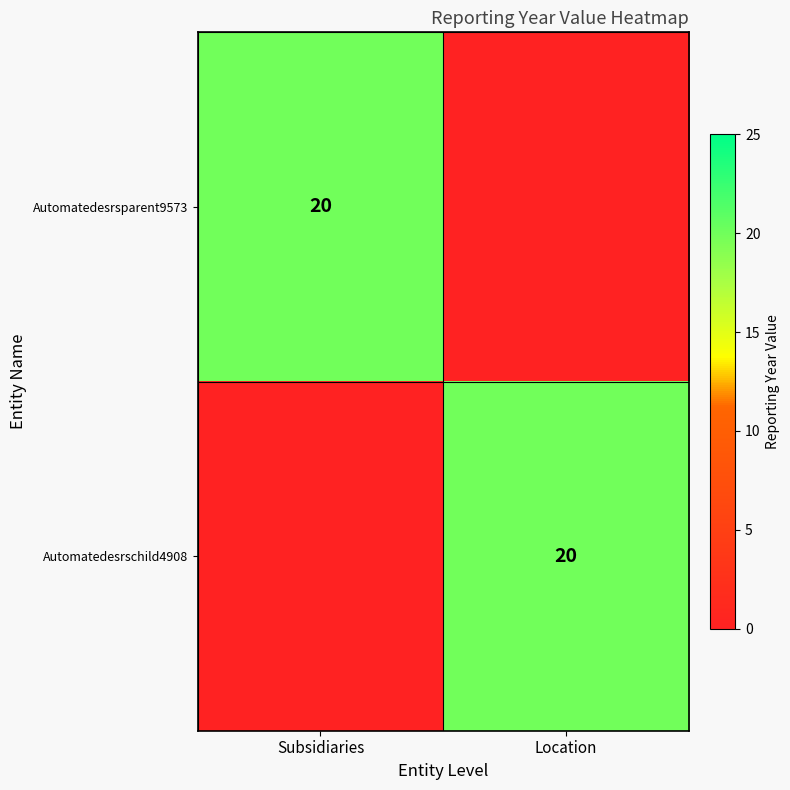

The Automatedesrschild4908 series shows 28 at Location. True or false?

False